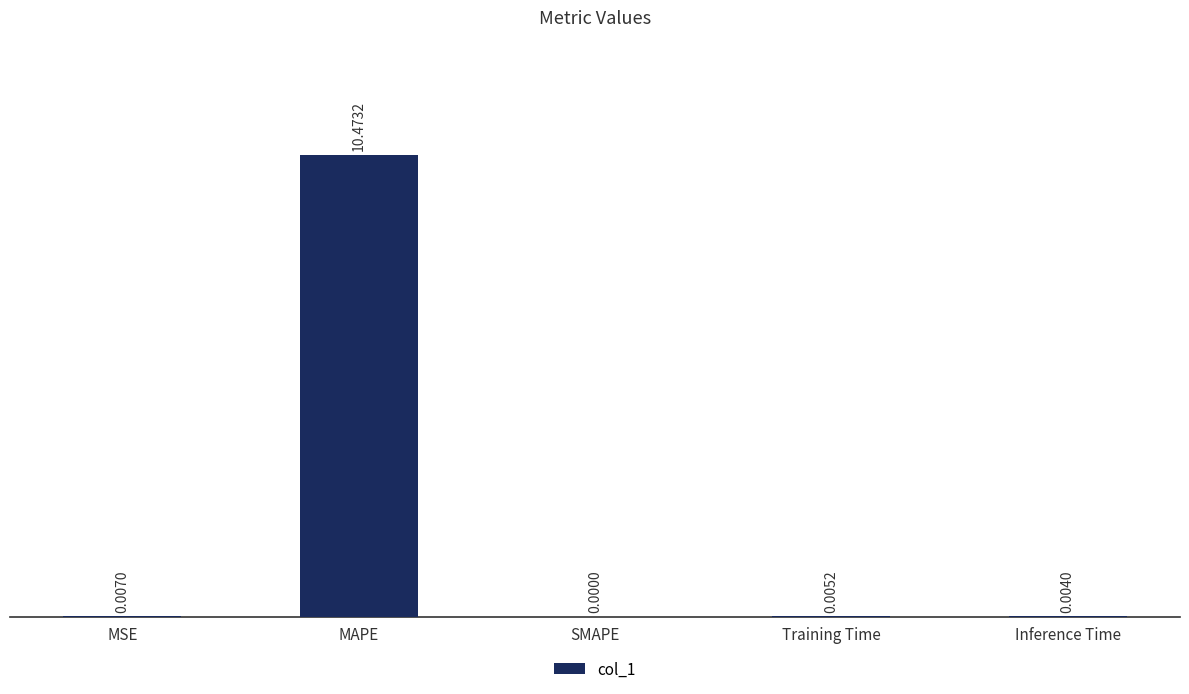

What is the average value?

2.1